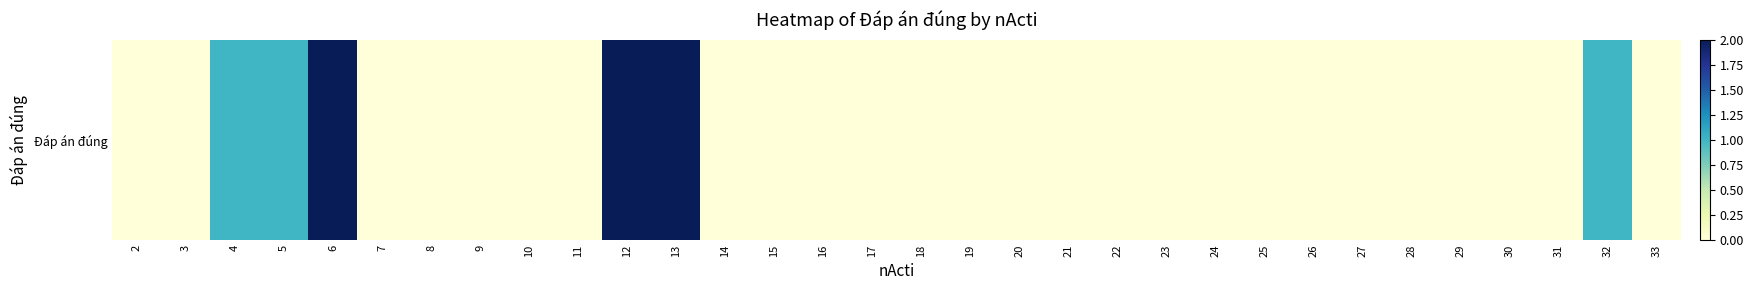

What is the sum of the values at 6 and 18?

2